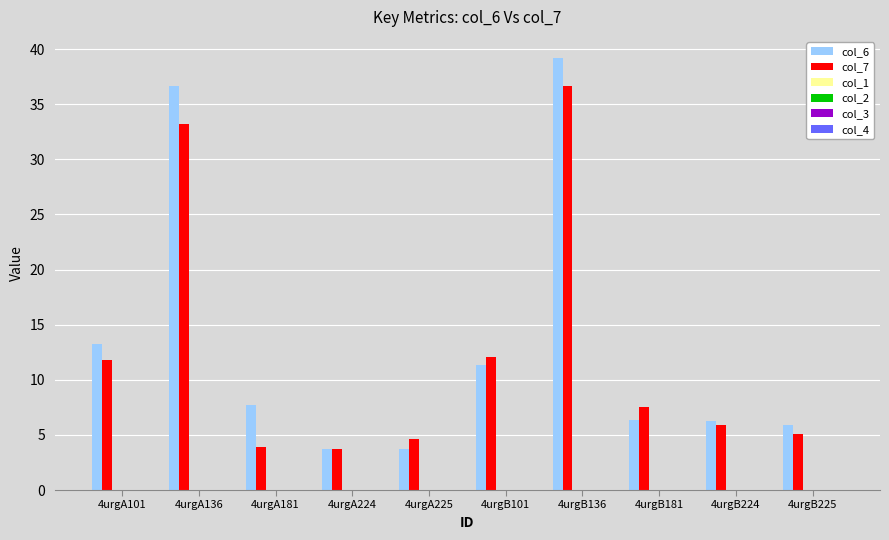

Which series has the widest spread of values?

col_6